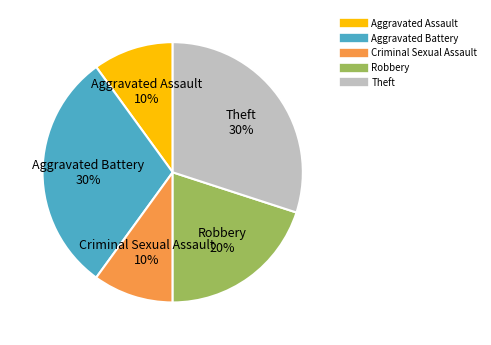

The Aggravated Assault slice represents 2% of the pie. True or false?

False